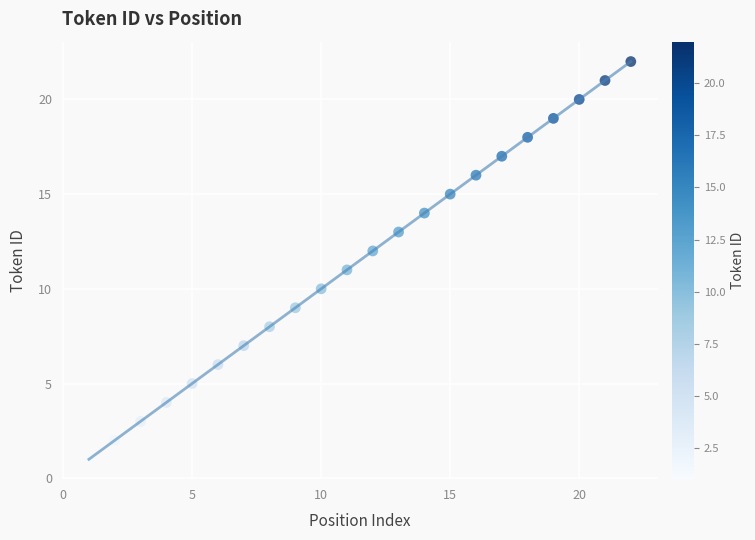

What is the range of Y values (max minus min)?

21